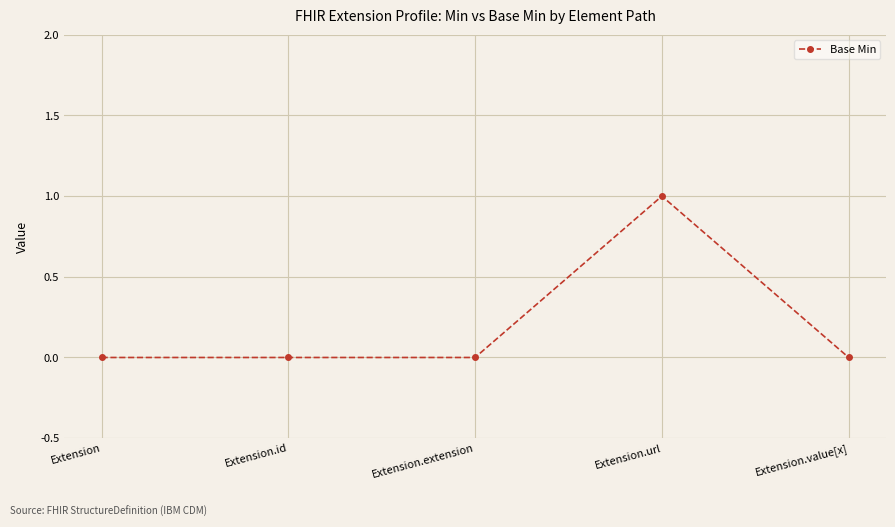

How many lines are shown in the chart?

1